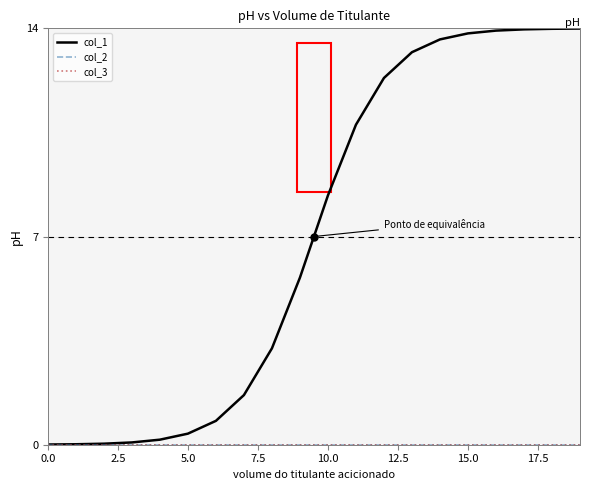

What is the maximum value shown in the chart?

14.0